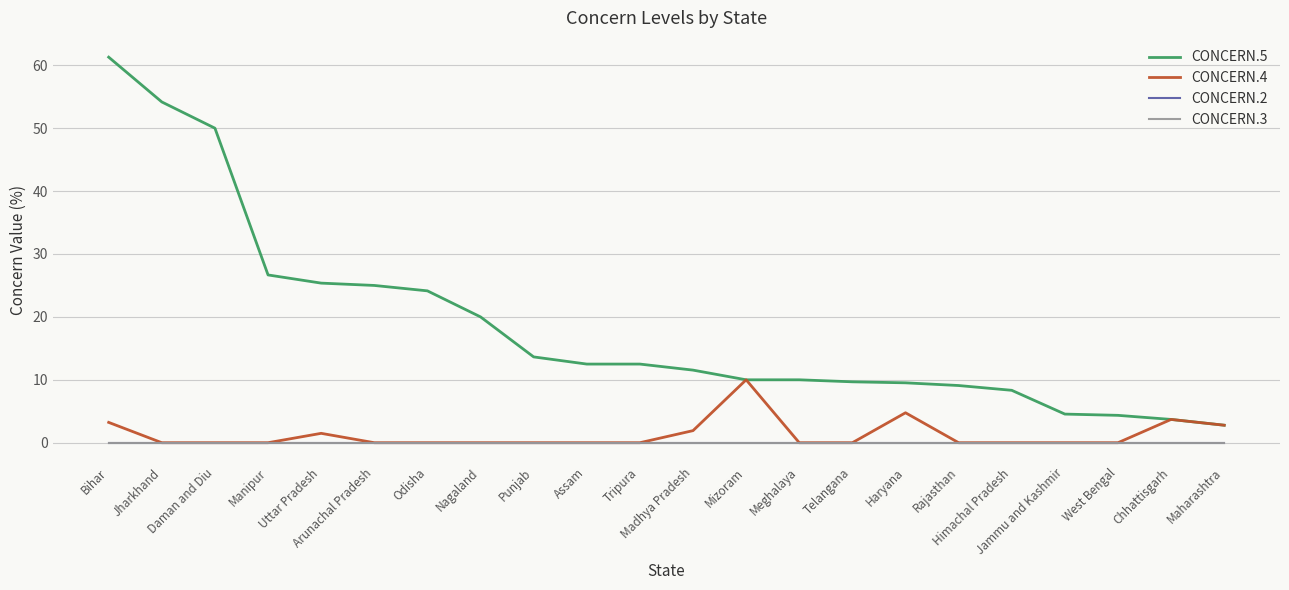

Does the chart have visible grid lines?

Yes